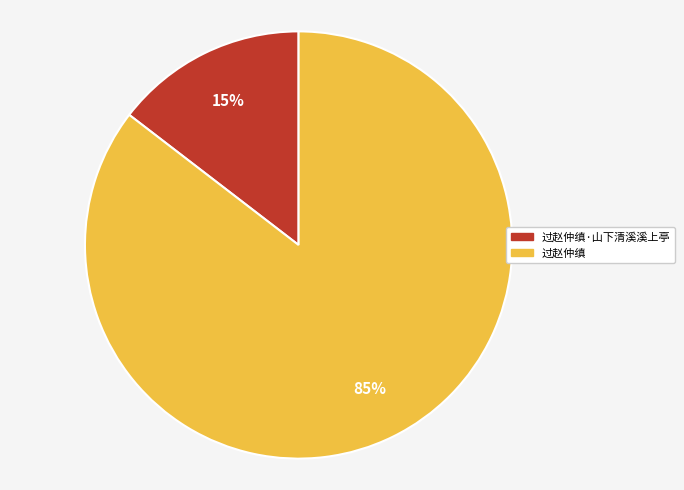

To the nearest percent, what is the average slice percentage?

50%